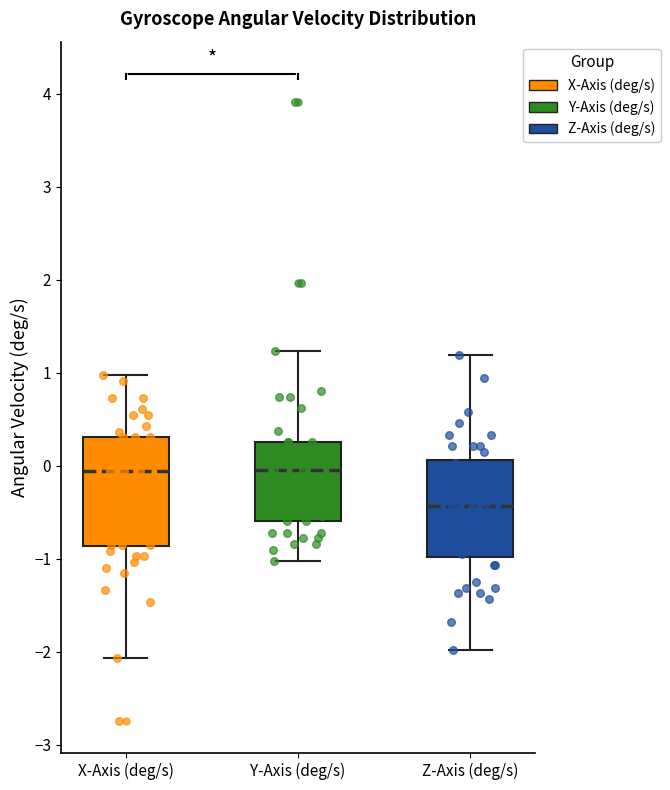

Where is the lower edge of the box for X-Axis (deg/s) on the y-axis? The values are not printed on the chart, so give them approximately, as read against the axis.

-0.9